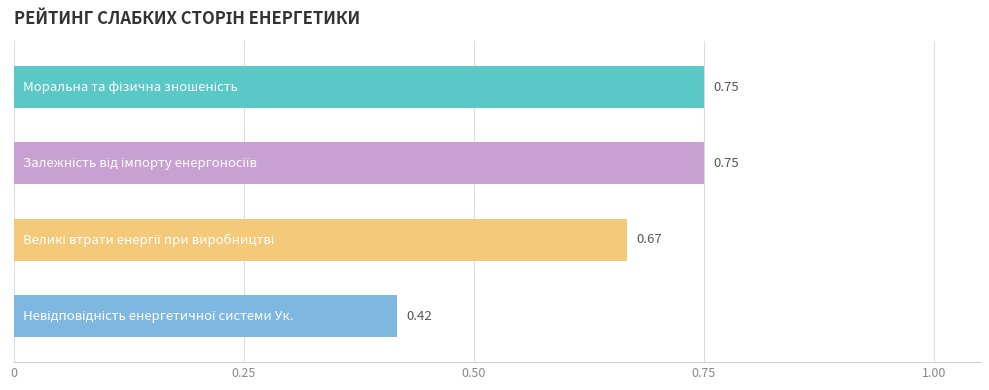

What is the difference between the maximum and minimum values?

0.3